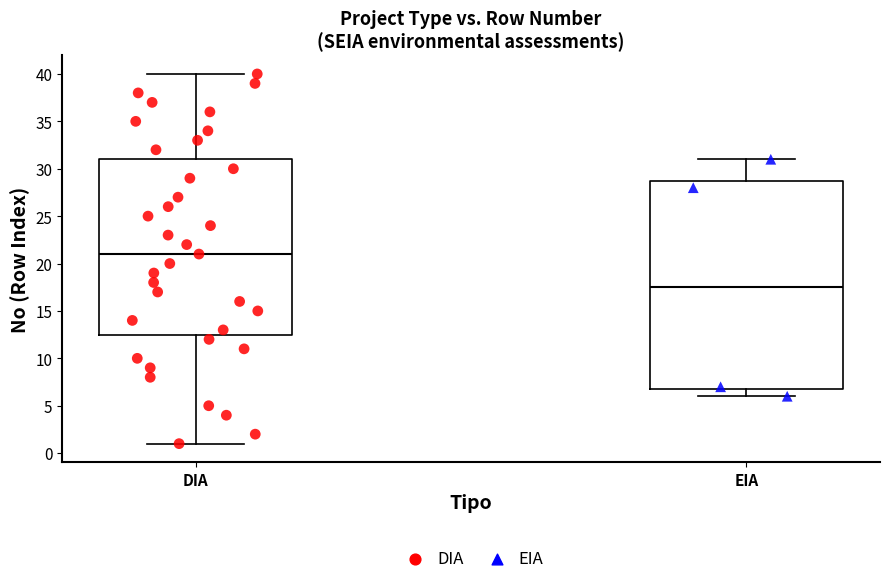

Where is the lower edge of the box for EIA on the y-axis? The values are not printed on the chart, so give them approximately, as read against the axis.

7.0